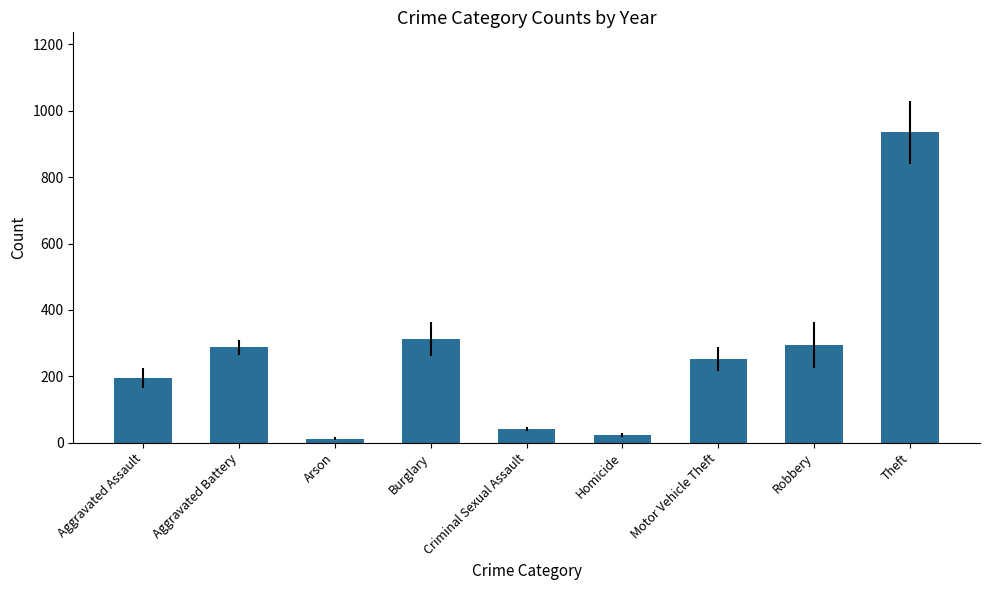

What position from the left is Burglary?

4